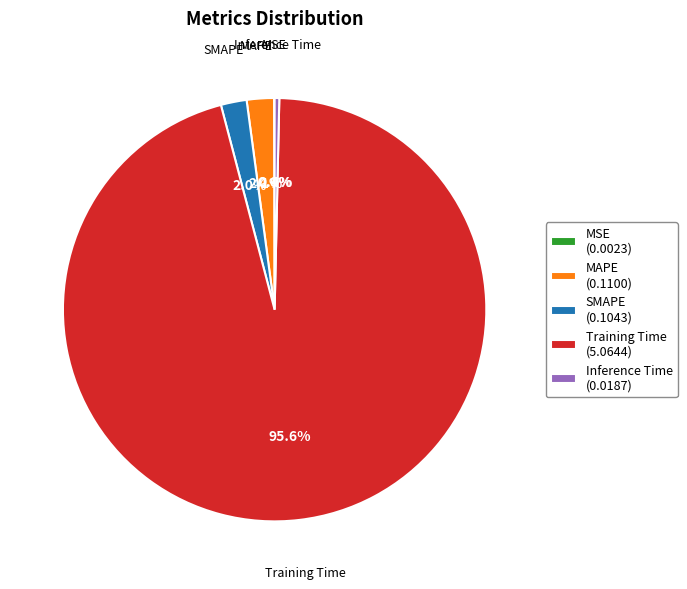

Is the sum of Training Time (5.0644) and Inference Time (0.0187) greater than half?

Yes